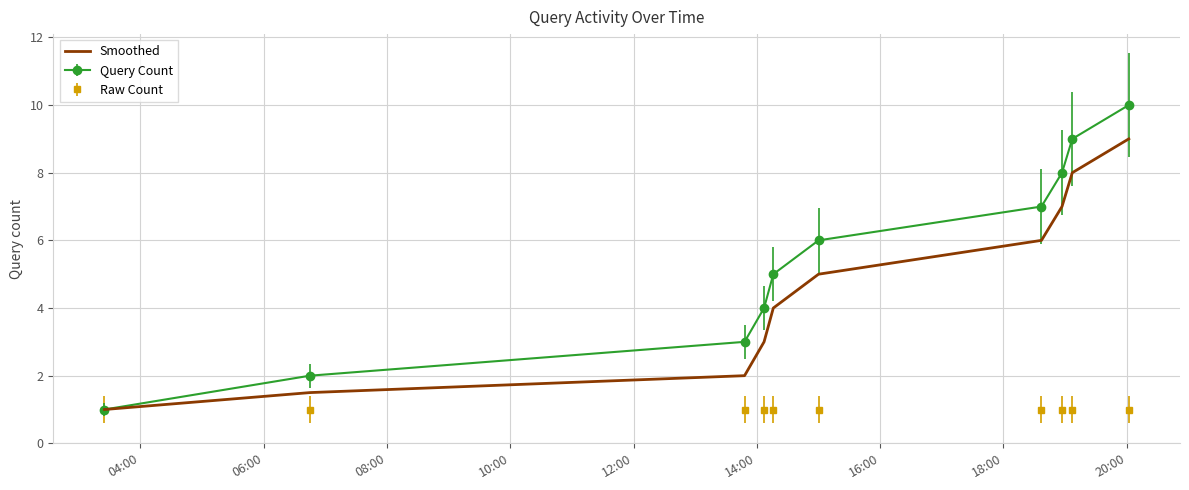

List the series in order of their peak value, lowest first.

Raw Count, Smoothed, Query Count